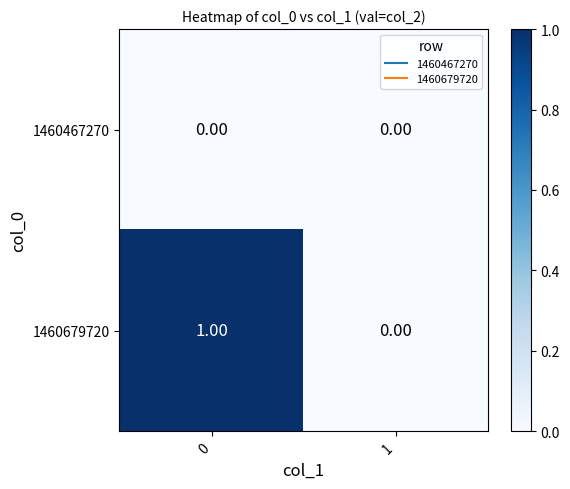

Which series has the largest total across all categories?

1460679720